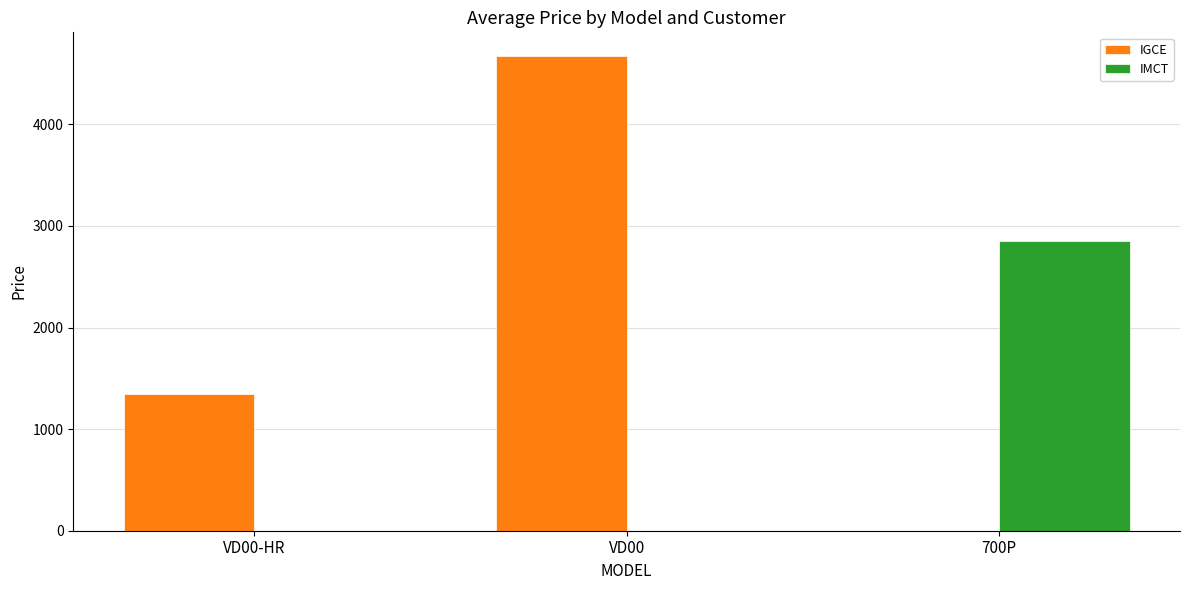

What are all the series names shown in the legend?

IGCE, IMCT